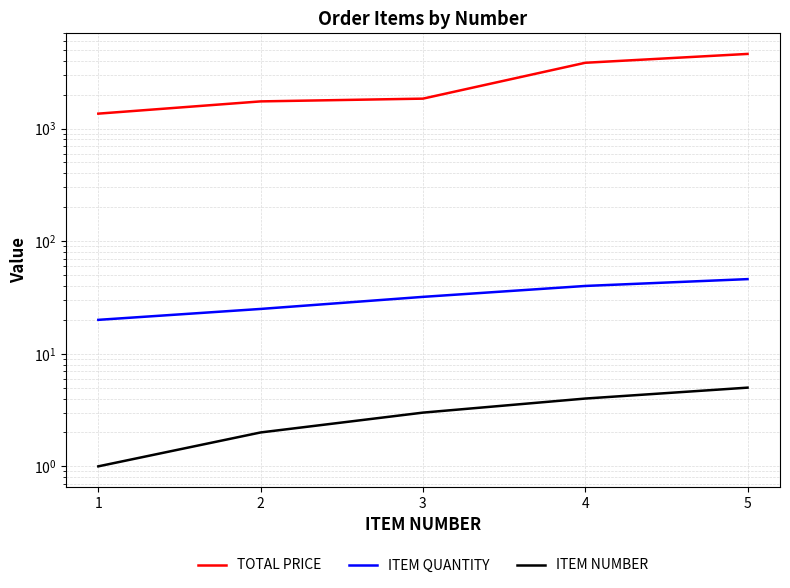

What is the value of the ITEM QUANTITY point at the 1st from the left?

20.0